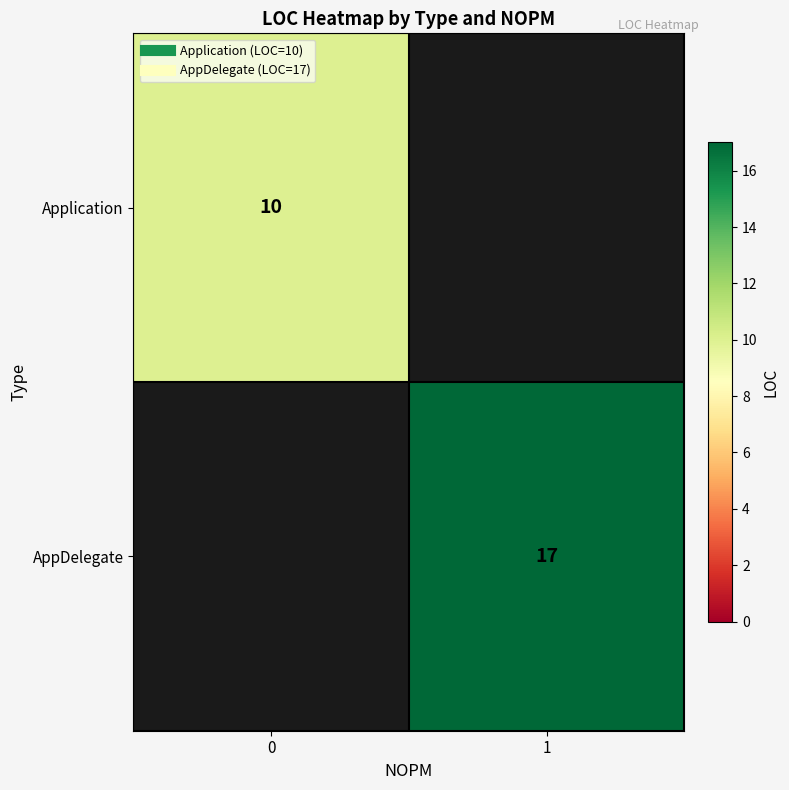

What is the lowest value of the Application series?

10.0